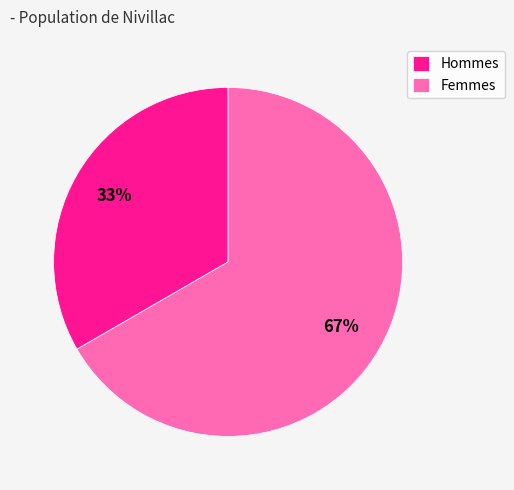

Is it true that Femmes is 56% of the pie?

False